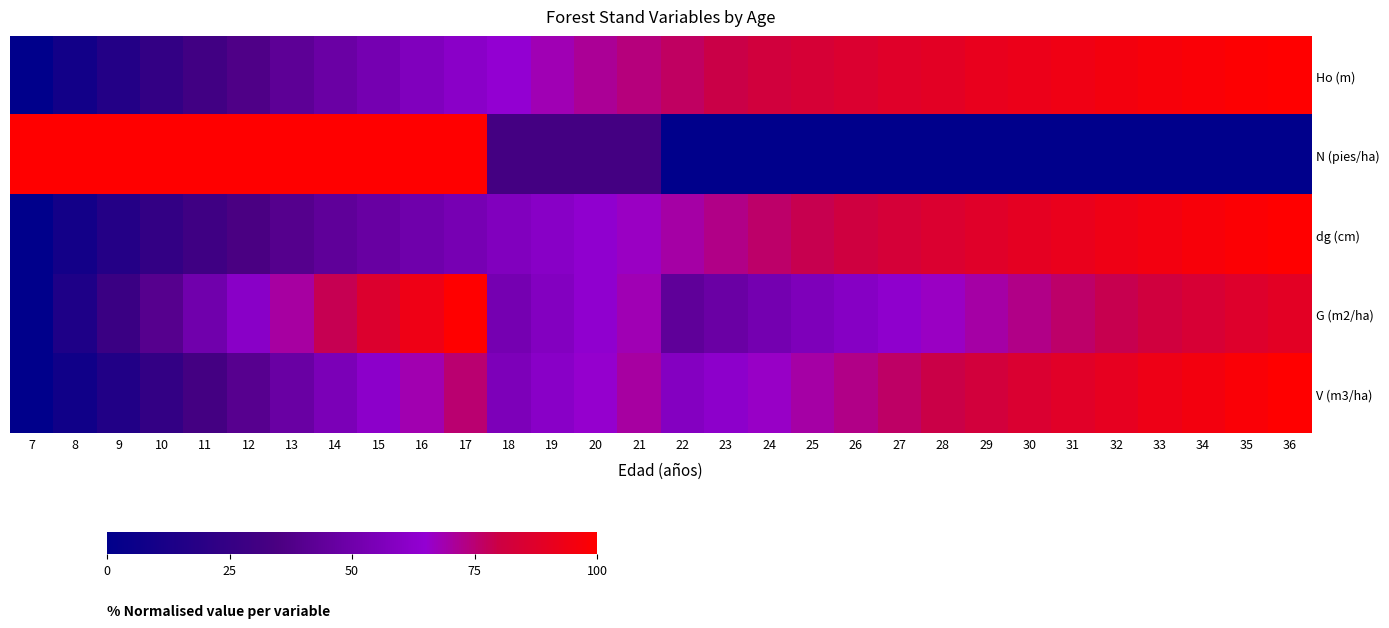

Which label corresponds to the smallest value in the chart?

7